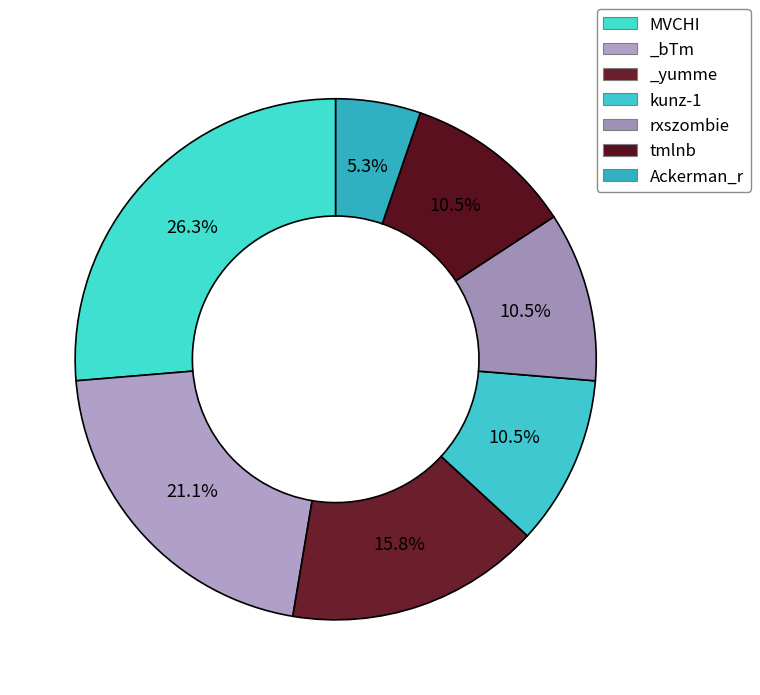

Between Ackerman_r and _bTm, which is larger?

_bTm